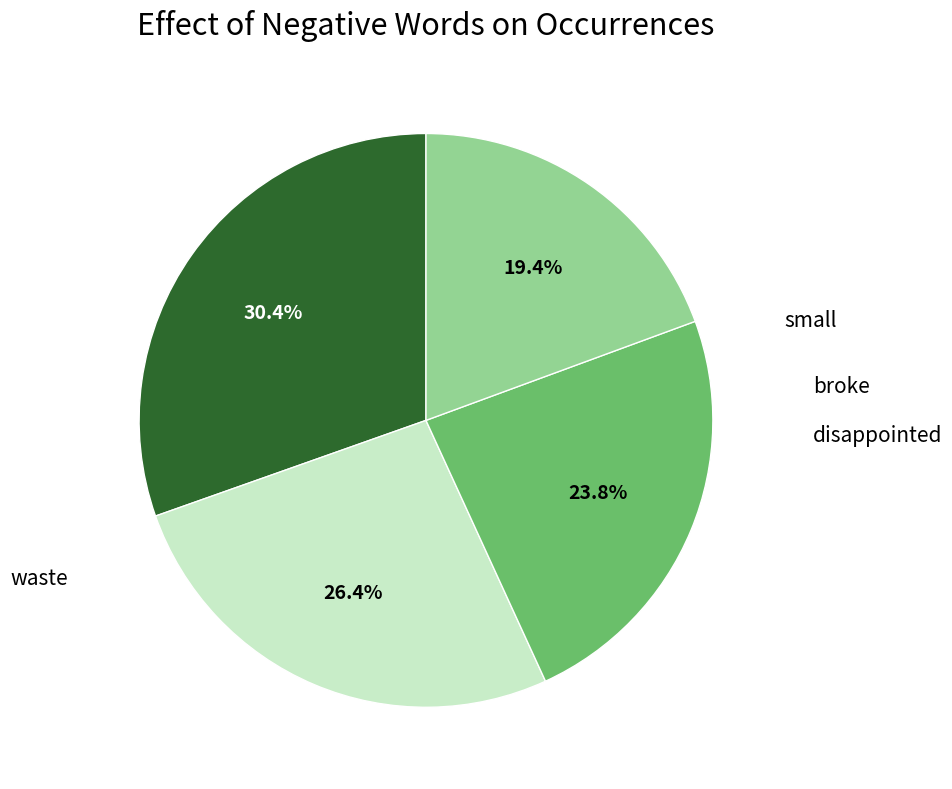

Is there a majority slice in this chart?

No